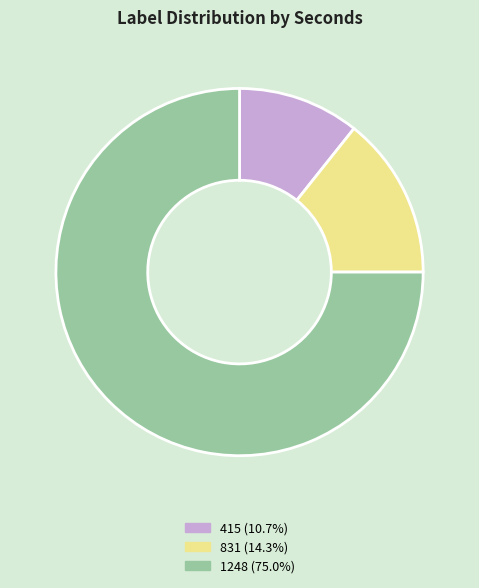

Rank the categories by value from lowest to highest.

415, 831, 1248